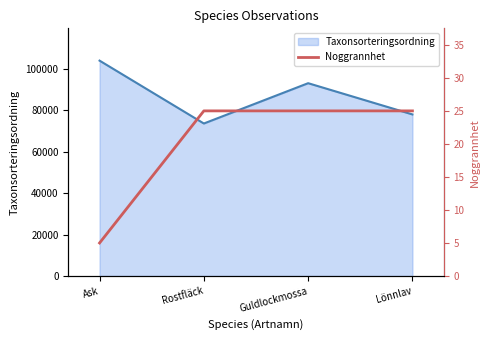

Where is the data nearest to the value 15?

Ask